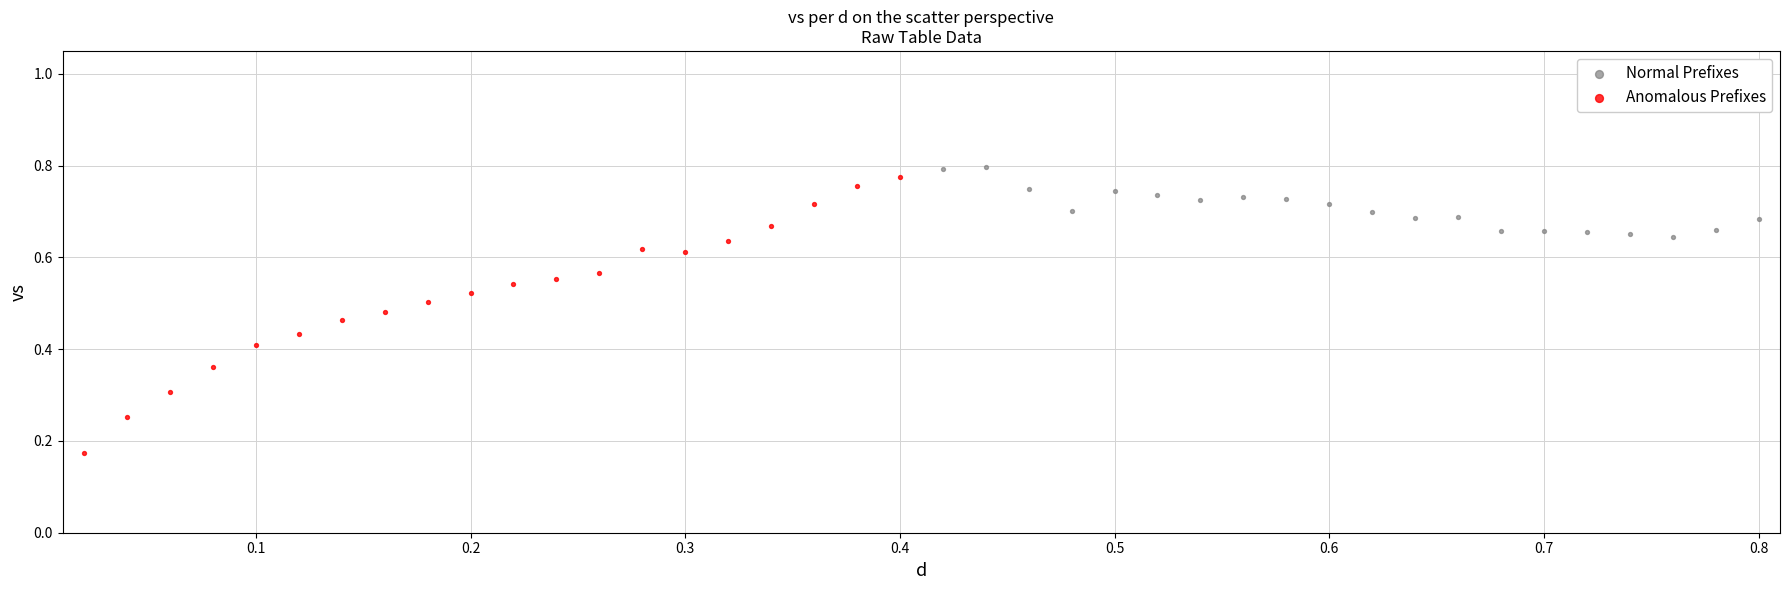

What are all the series names shown in the legend?

Normal Prefixes, Anomalous Prefixes